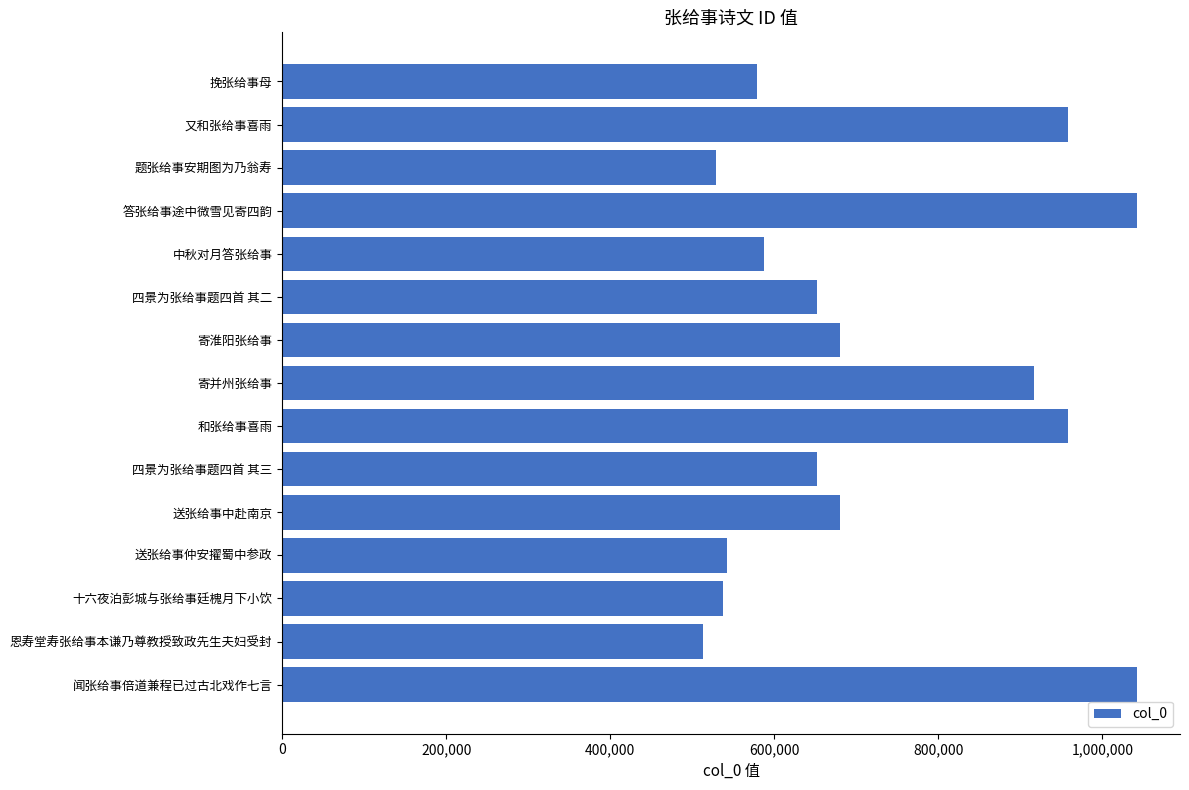

Is it true that the value at 送张给事中赴南京 is 1040356?

False